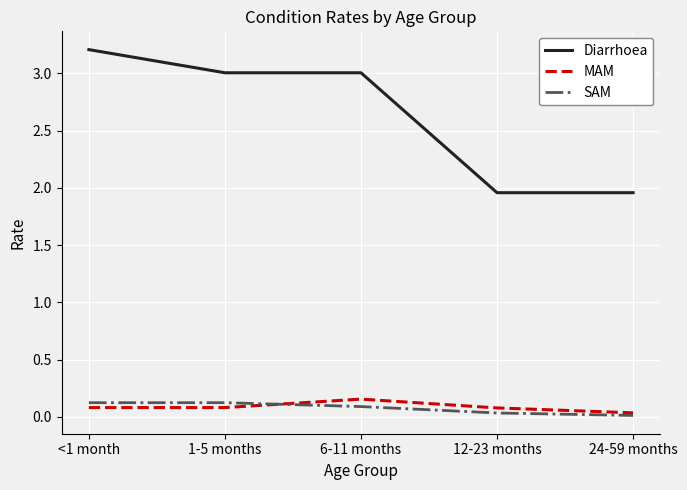

What is the average value of the SAM series?

0.1